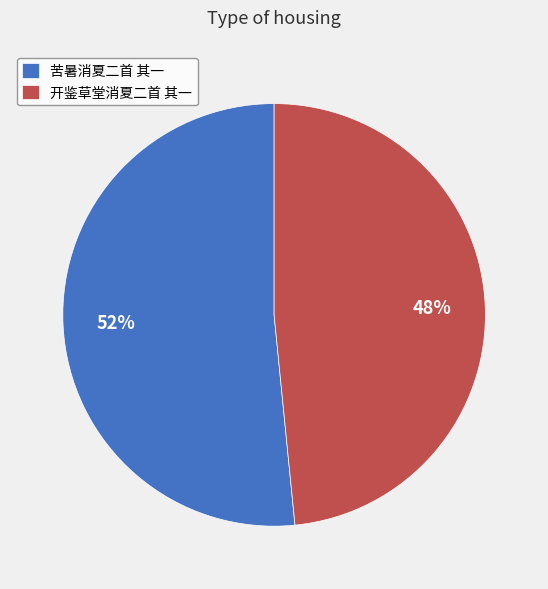

Which slice is the largest?

苦暑消夏二首 其一